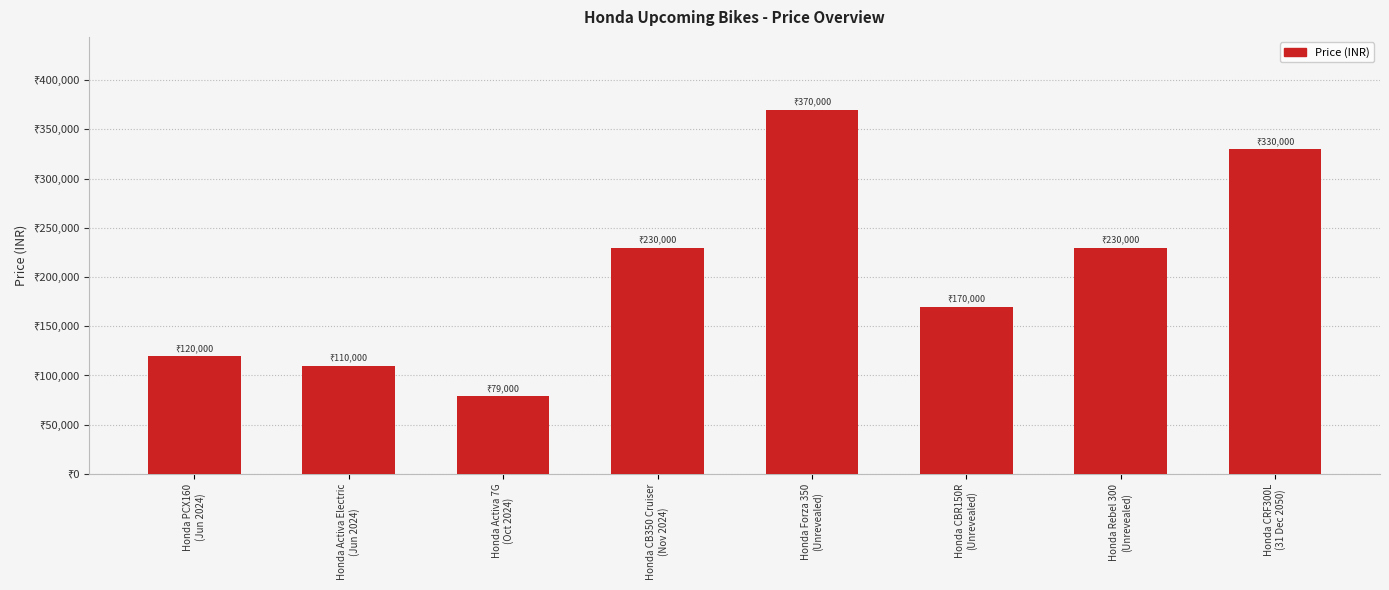

What is the minimum value shown in the chart?

79000